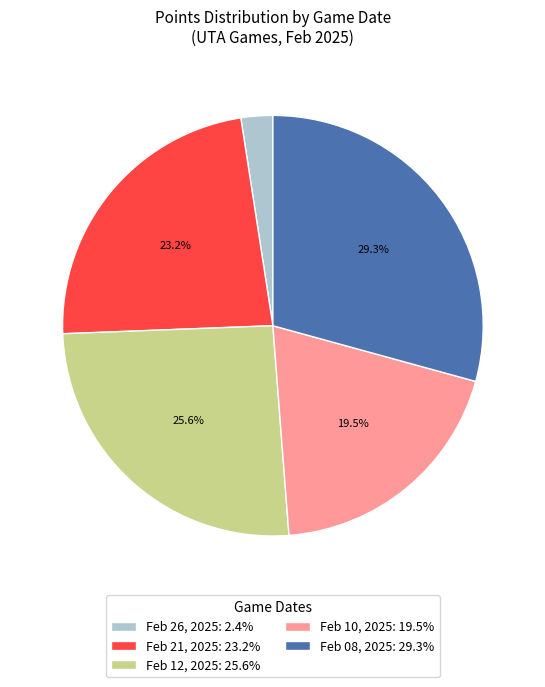

Does Feb 26, 2025 represent more than half of the total?

No